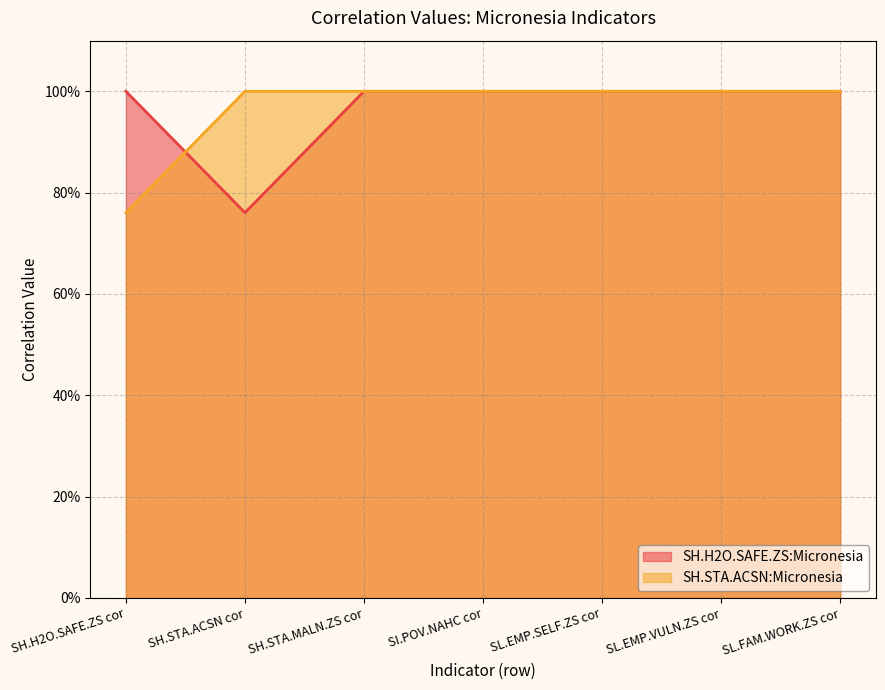

How many SH.H2O.SAFE.ZS:Micronesia values are between 1 and 2?

6